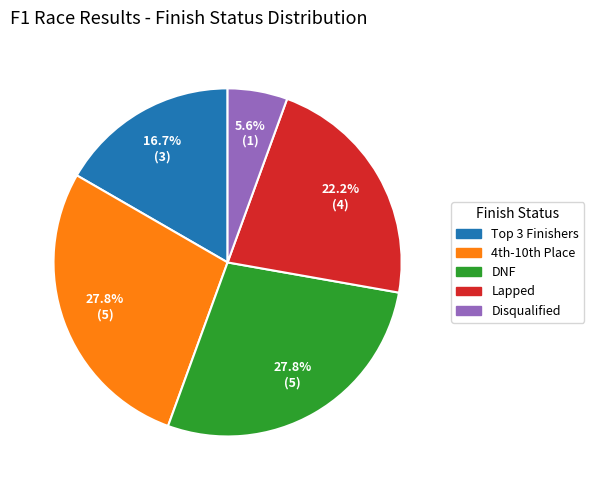

Between Lapped and Disqualified, which is larger?

Lapped